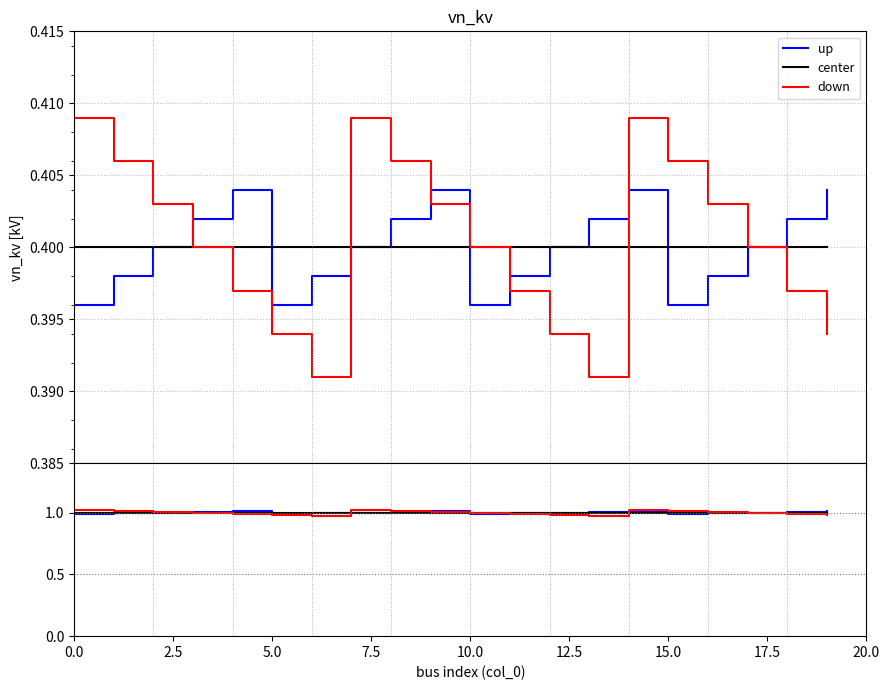

How many distinct data groups are displayed?

3